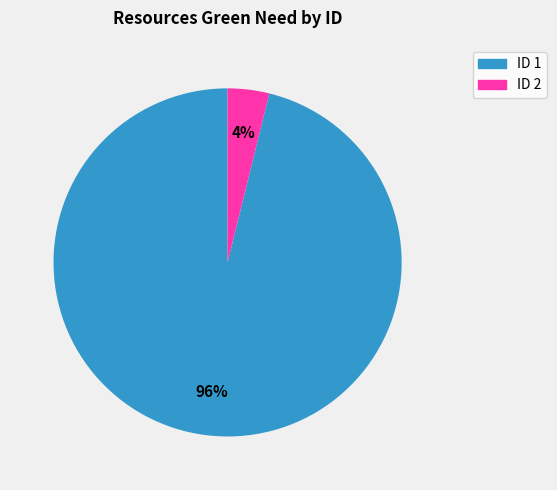

Does ID 2 account for over 50% of the chart?

No